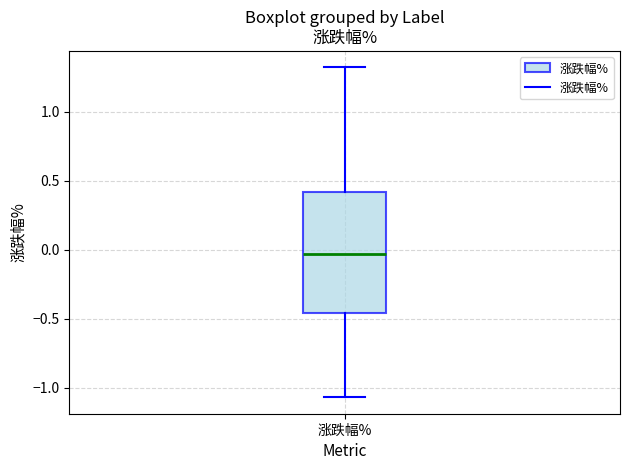

Transcribe this box plot: give where the median line is, the range the box spans, and where the two whiskers end, as read against the y-axis. The values are not printed on the chart, so give them approximately, as read against the axis.

median -0.05, box -0.45 to 0.40, whiskers -1.05 to 1.30